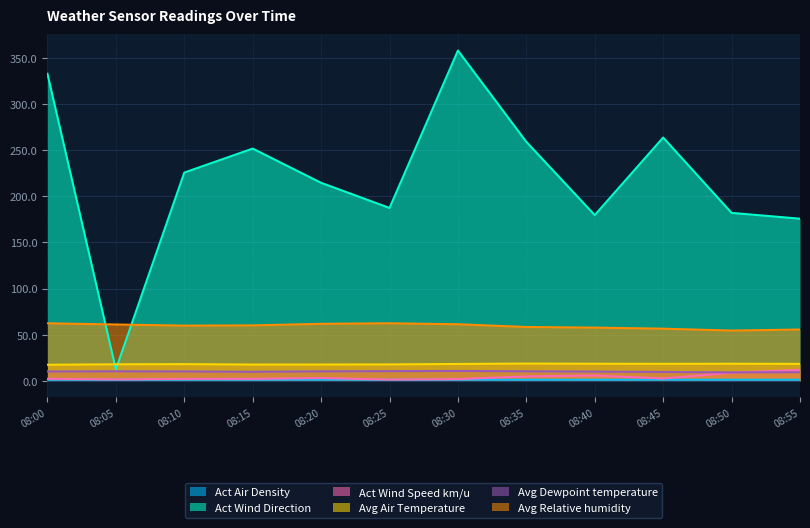

How many values in the Avg Dewpoint temperature series exceed 10?

8